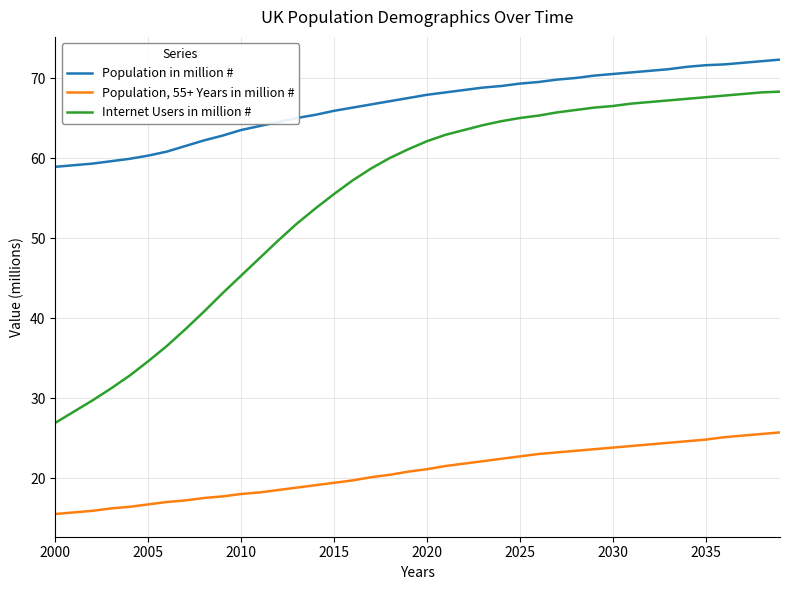

What is the average value of the Population, 55+ Years in million # series?

20.8